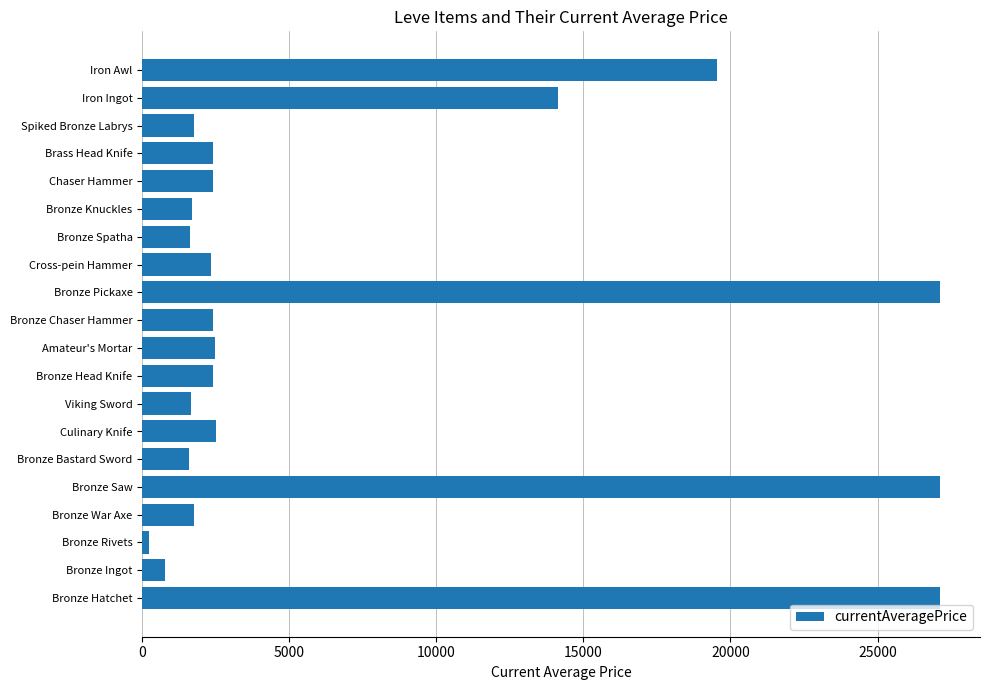

Which label corresponds to the smallest value in the chart?

Bronze Rivets